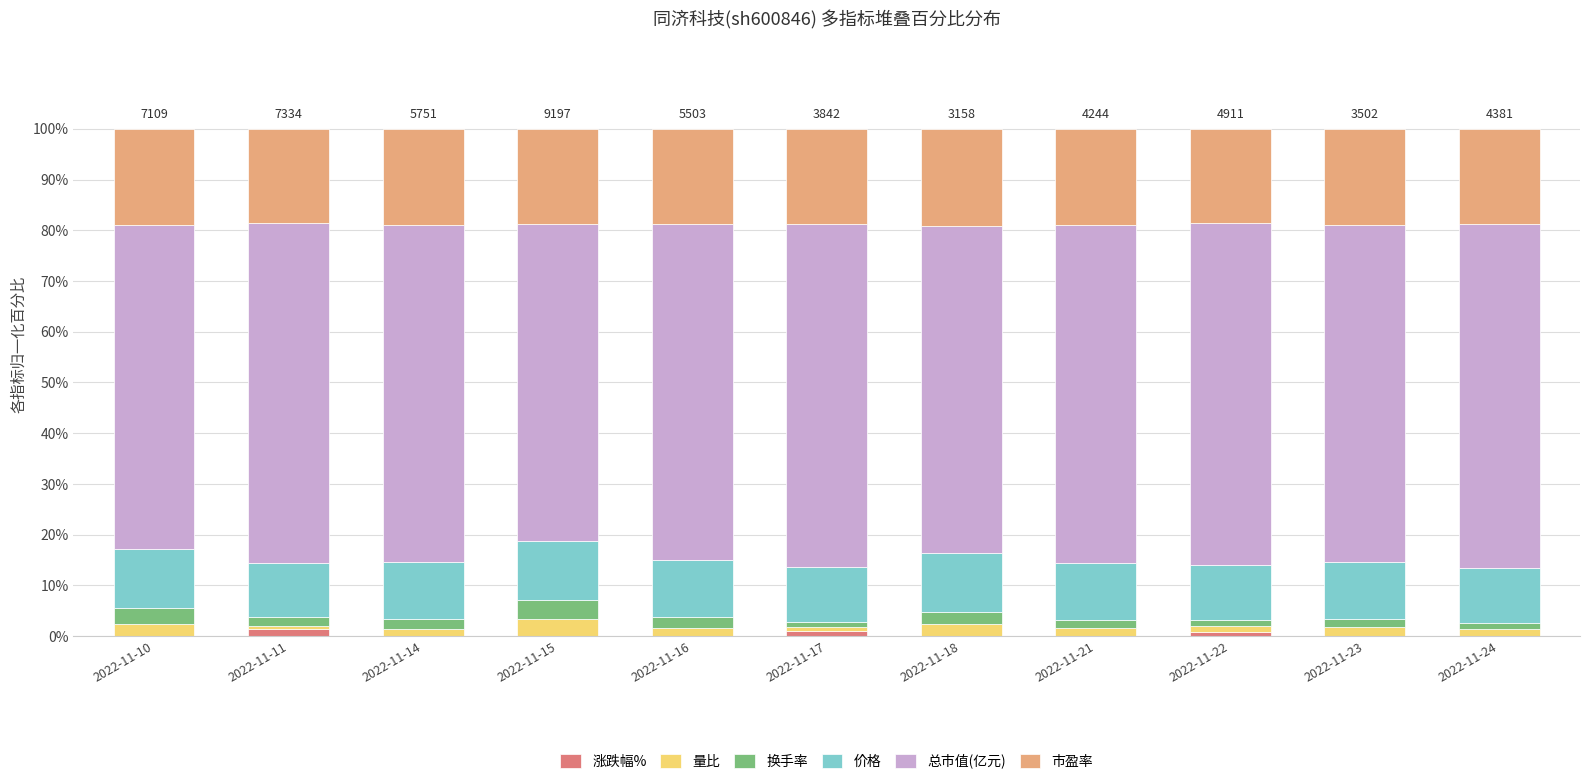

How many distinct data groups are displayed?

6